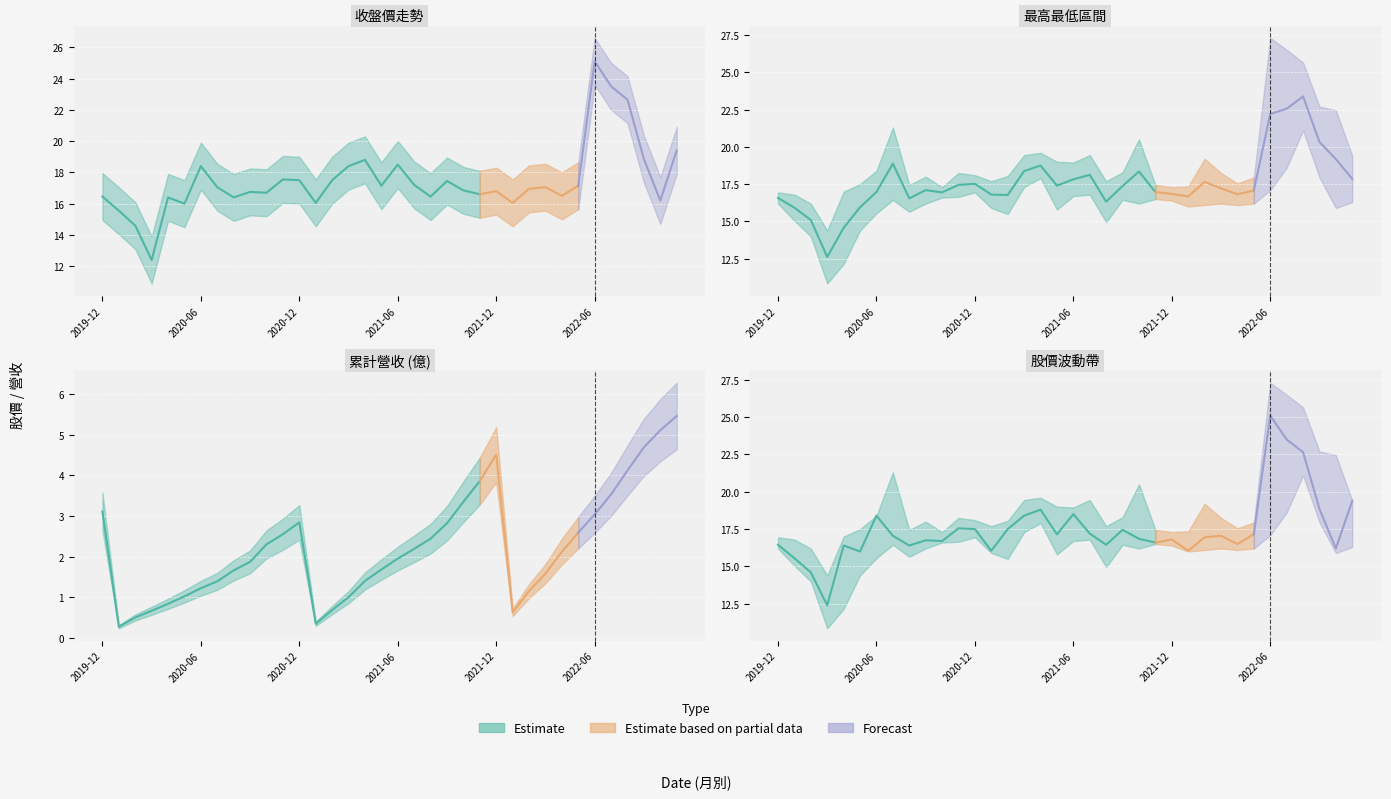

Reading left to right, transcribe all the data shown in this chart.

收盤: 16.4	15.6	14.6	12.4	16.4	16.0	18.4	17.1	16.4	16.8	16.7	17.6	17.5	16.1	17.5	18.4	18.8	17.1	18.5	17.2	16.4	17.4	16.9	16.6	16.8	16.1	16.9	17.1	16.5	17.1	25.1	23.5	22.6	18.9	16.2	19.4
最高: 16.9	16.8	16.2	14.4	17.0	17.5	18.4	21.3	17.4	18.0	17.3	18.2	18.1	17.7	18.1	19.4	19.6	19.0	18.9	19.4	17.7	18.3	20.5	17.4	17.3	17.4	19.2	18.2	17.6	17.9	27.3	26.5	25.6	22.7	22.4	19.4
最低: 16.2	15.1	14.0	10.8	12.2	14.4	15.6	16.4	15.7	16.2	16.6	16.6	16.9	15.9	15.5	17.3	17.9	15.8	16.7	16.8	14.9	16.4	16.2	16.5	16.4	16.0	16.1	16.2	16.1	16.2	17.1	18.6	21.1	17.9	15.9	16.3
累計營收: 3.1	0.3	0.5	0.7	0.8	1.0	1.2	1.4	1.7	1.9	2.3	2.5	2.8	0.3	0.7	1.0	1.4	1.7	1.9	2.2	2.4	2.8	3.4	3.9	4.5	0.6	1.1	1.6	2.1	2.6	3.0	3.5	4.1	4.7	5.1	5.5